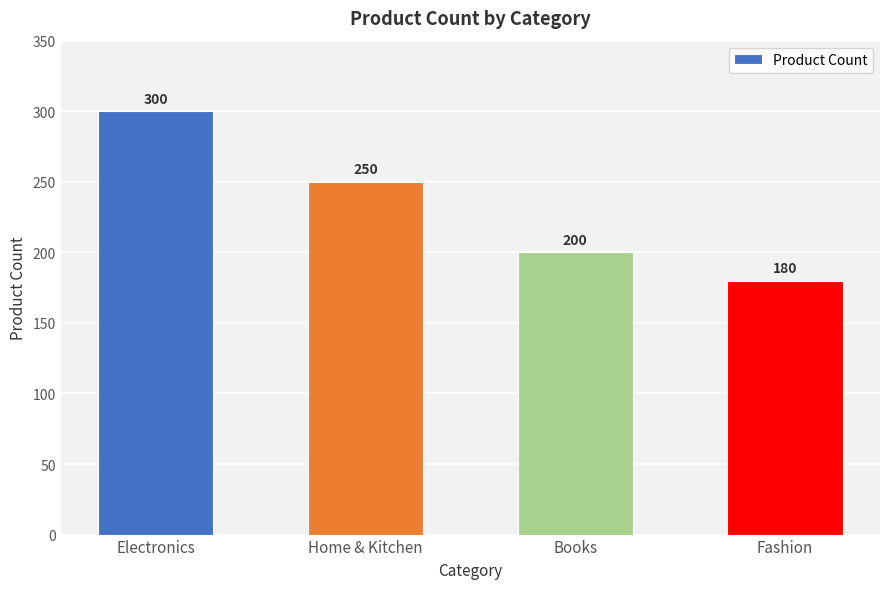

What is the difference between the values at Electronics and Home & Kitchen?

50